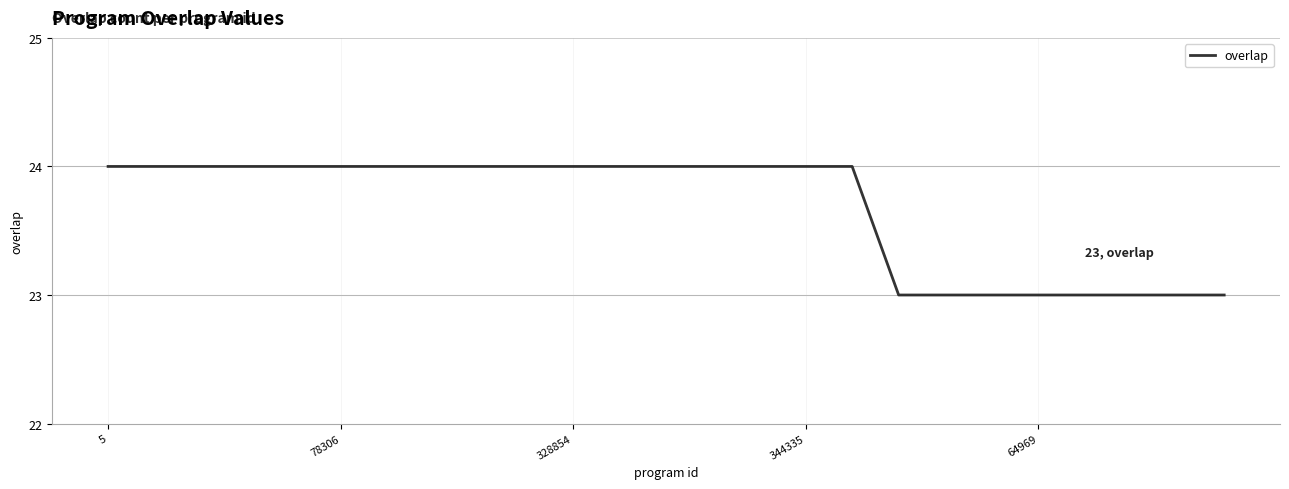

What is the minimum value shown in the chart?

23